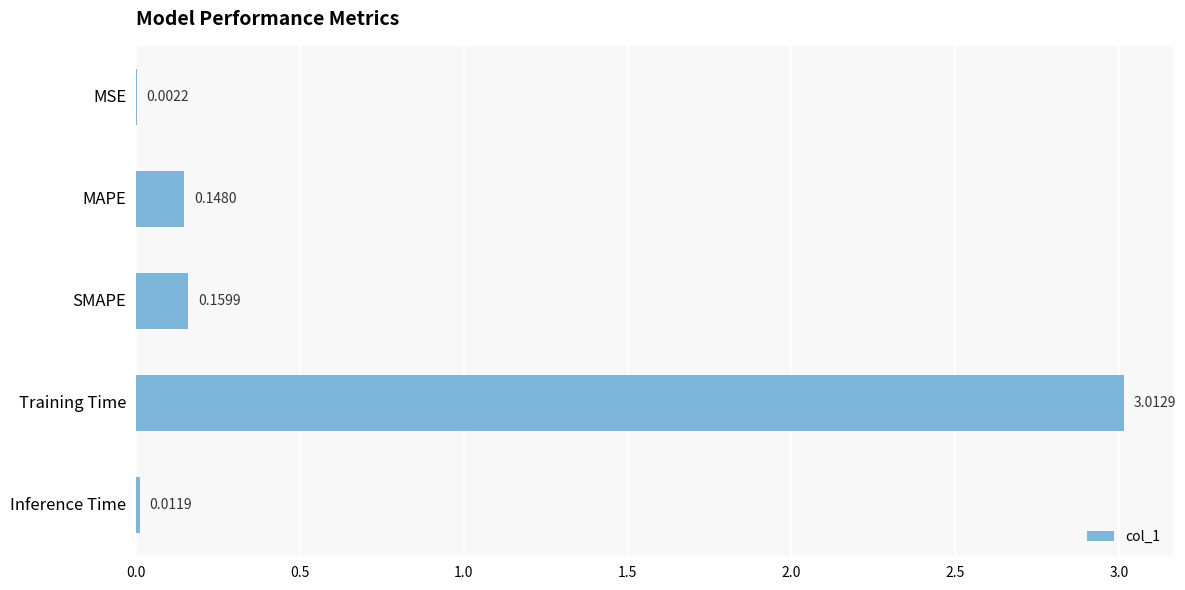

What is the sum of all values?

3.3